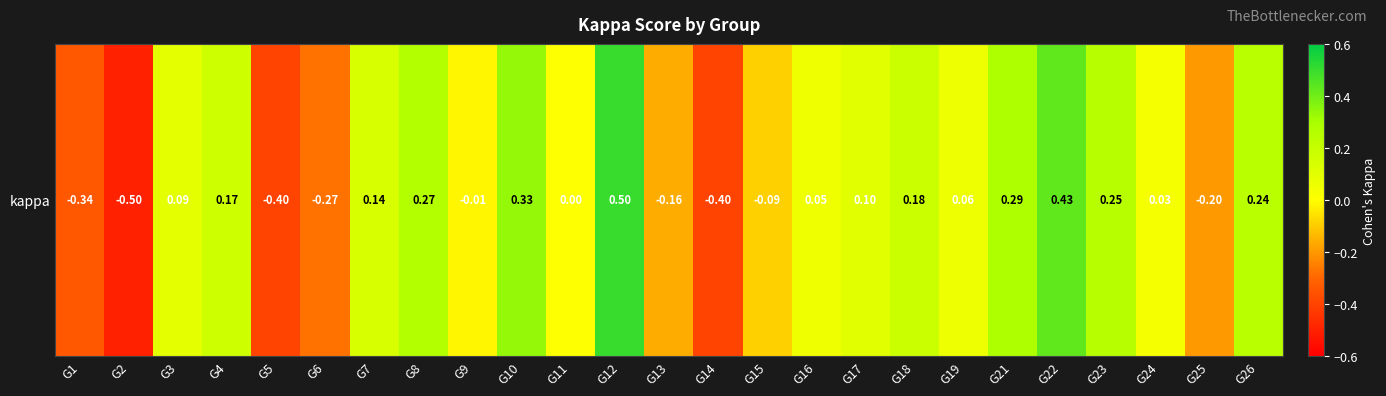

Is it true that the value at G6 is -0.2?

False